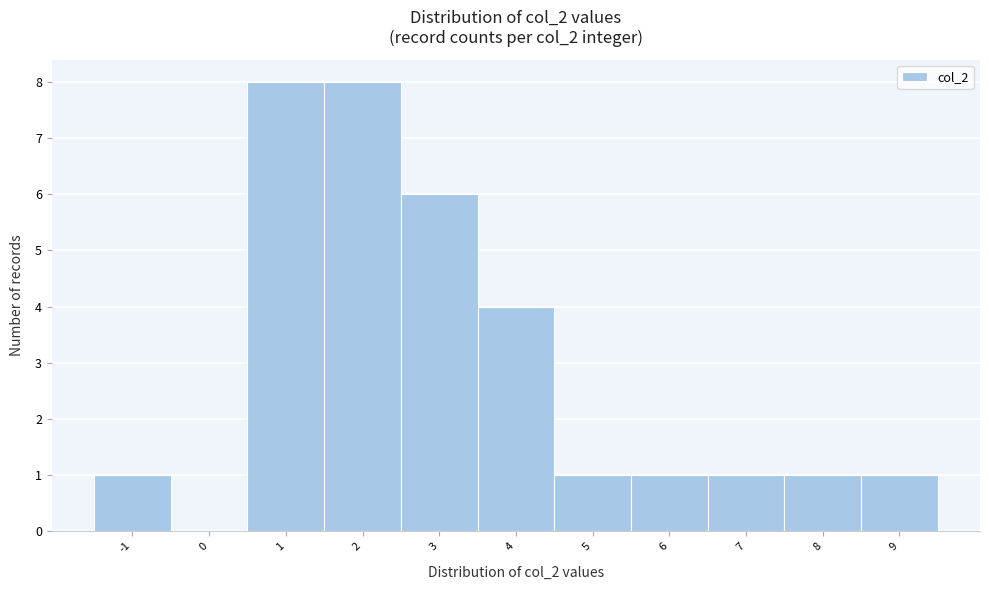

Reading left to right, list every bar in this chart as the range it spans on the x-axis followed by its height. The values are not printed on the chart, so give them approximately, as read against the axis.

-1.5 to -0.5: 1
-0.5 to 0.5: 0
0.5 to 1.5: 8
1.5 to 2.5: 8
2.5 to 3.5: 6
3.5 to 4.5: 4
4.5 to 5.5: 1
5.5 to 6.5: 1
6.5 to 7.5: 1
7.5 to 8.5: 1
8.5 to 9.5: 1